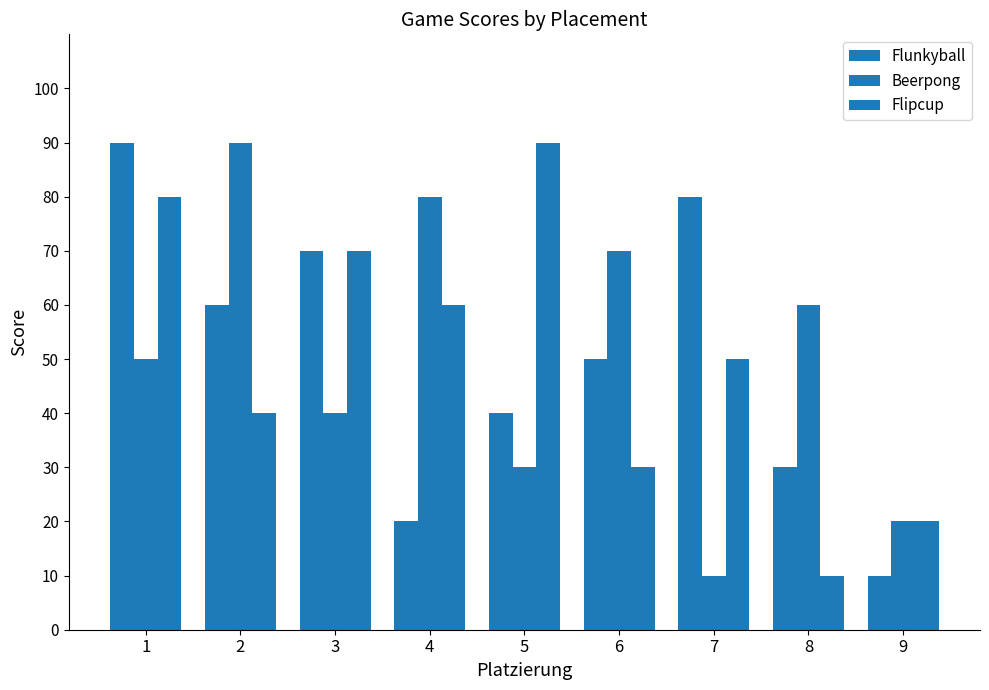

How many series are shown in this chart?

3